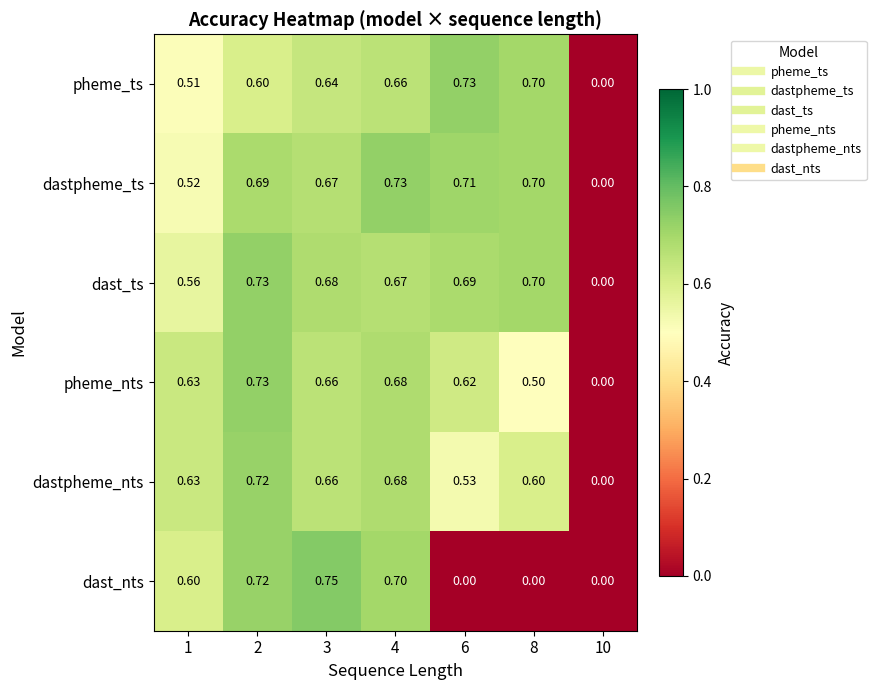

Which series has the largest range (max minus min)?

dast_nts